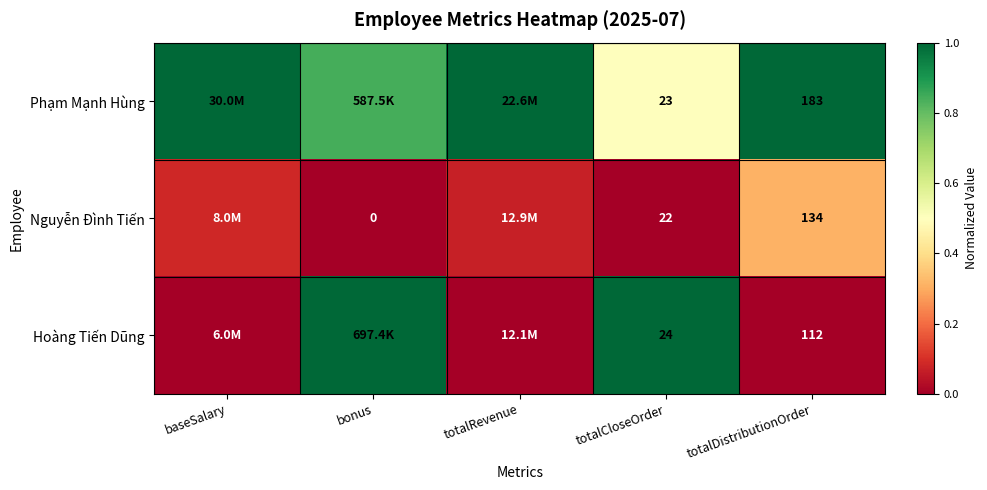

Is the value of Hoàng Tiến Dũng at totalDistributionOrder greater than the value of Phạm Mạnh Hùng at totalCloseOrder?

Yes